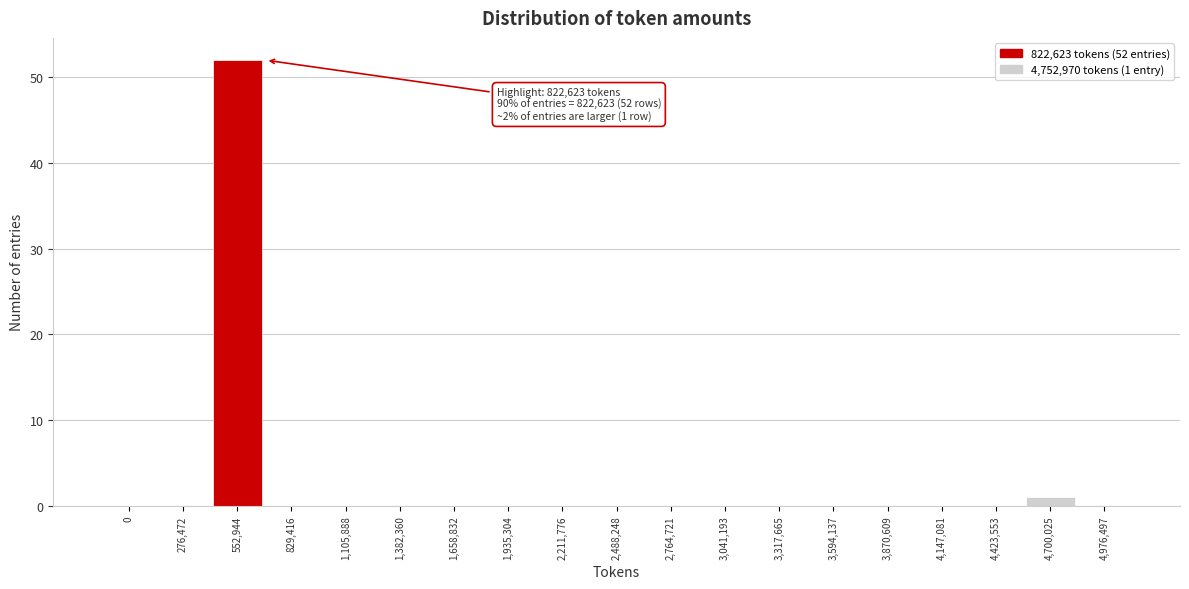

Reading left to right, extract all data points from this chart.

0=0	276,472=0	552,944=52	829,416=0	1,105,888=0	1,382,360=0	1,658,832=0	1,935,304=0	2,211,776=0	2,488,248=0	2,764,721=0	3,041,193=0	3,317,665=0	3,594,137=0	3,870,609=0	4,147,081=0	4,423,553=0	4,700,025=1	4,976,497=0